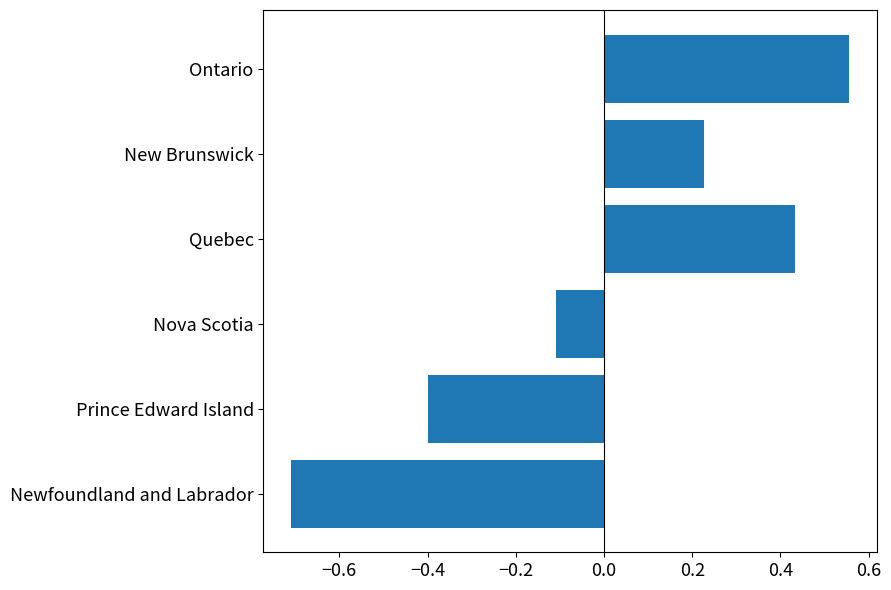

How many data points are above 0?

3